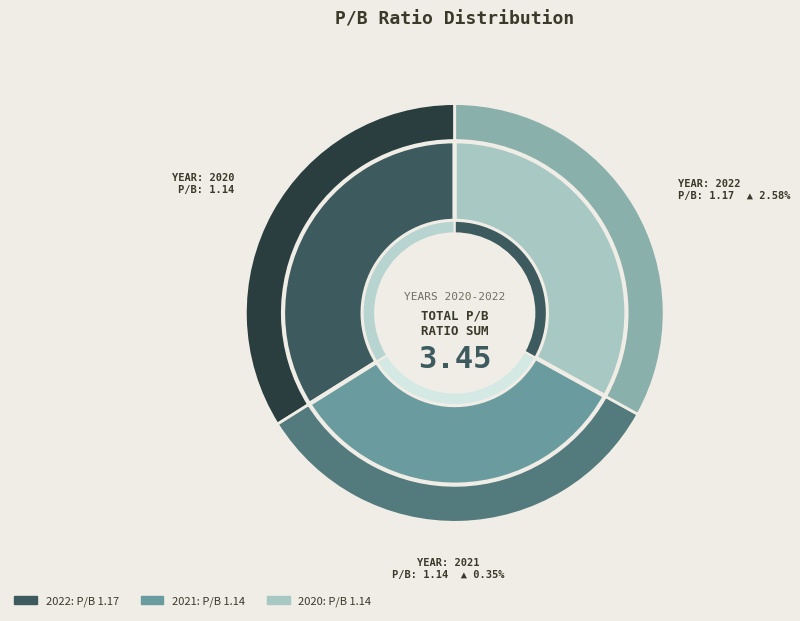

Count the number of slices in the pie.

3